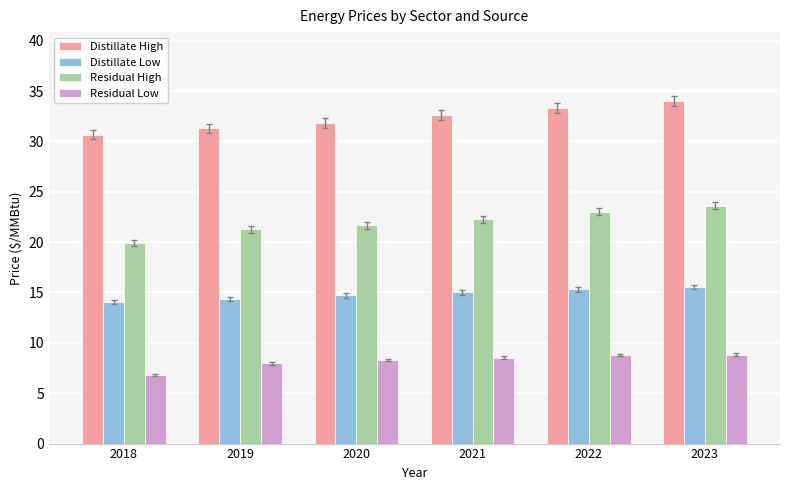

Rank the series by their average value, from highest to lowest.

Distillate High, Residual High, Distillate Low, Residual Low